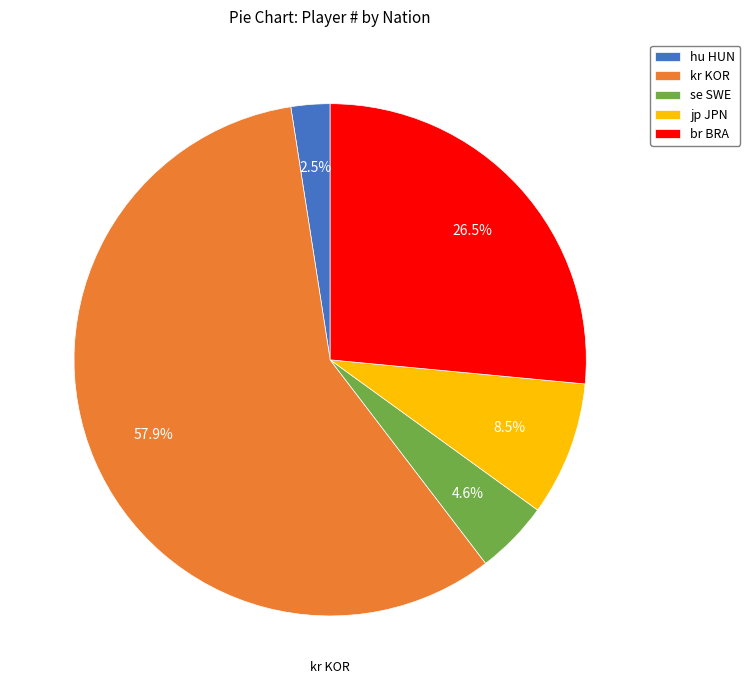

Which has a higher value, br BRA or kr KOR?

kr KOR